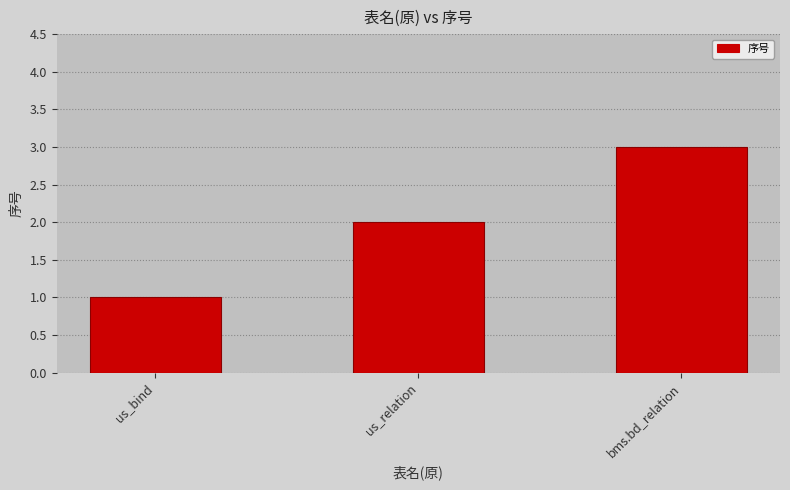

What is the sum of the values at us_relation and bms.bd_relation?

5